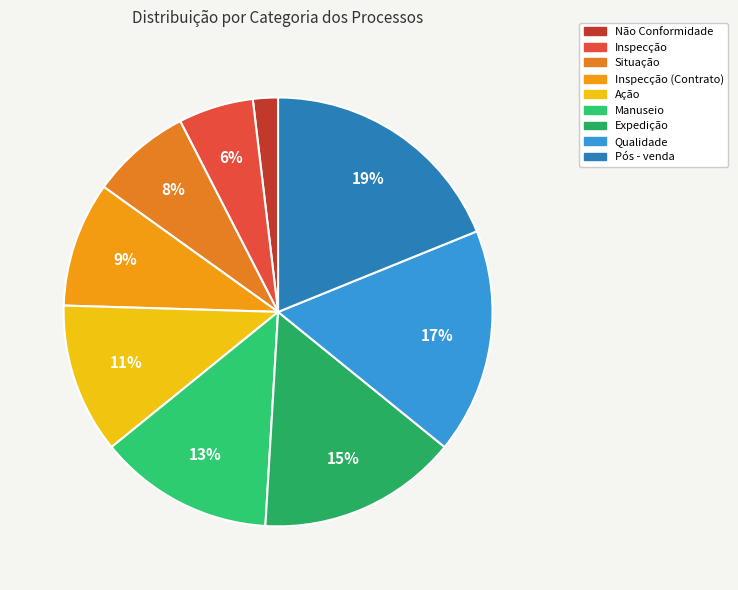

Count the number of slices in the pie.

9